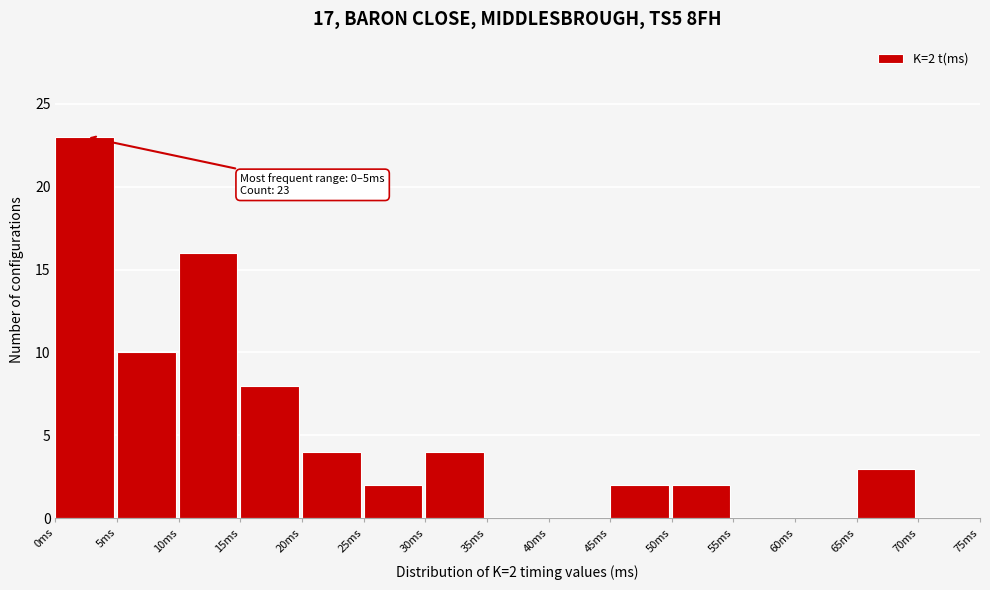

Which range on the x-axis has the tallest bar?

0 to 5